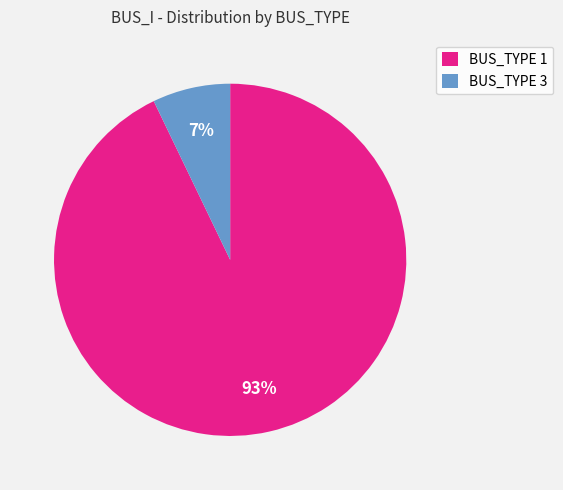

Rank the categories by value from highest to lowest.

BUS_TYPE 1, BUS_TYPE 3